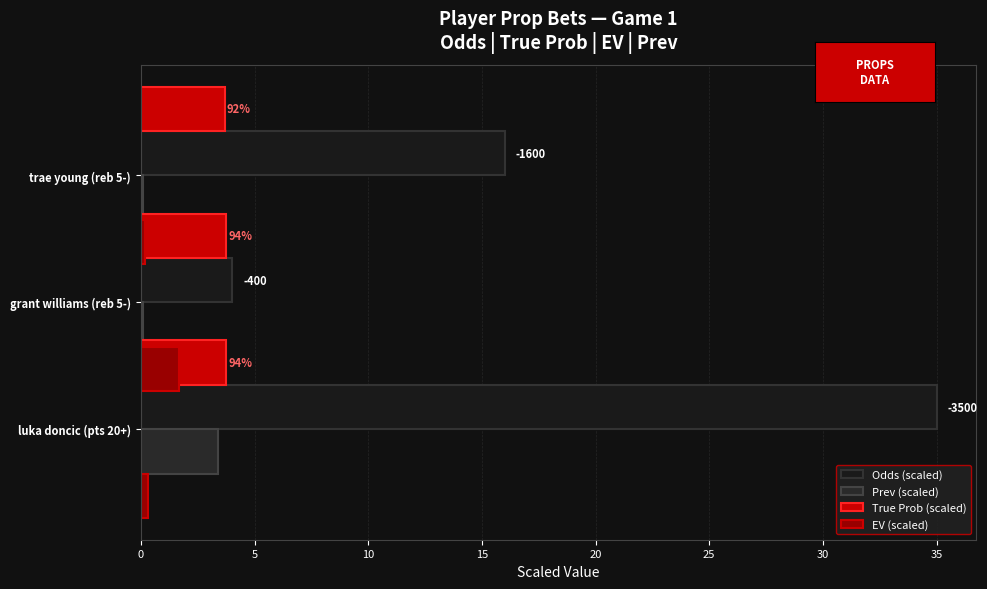

At how many categories does at least one series exceed 0?

3